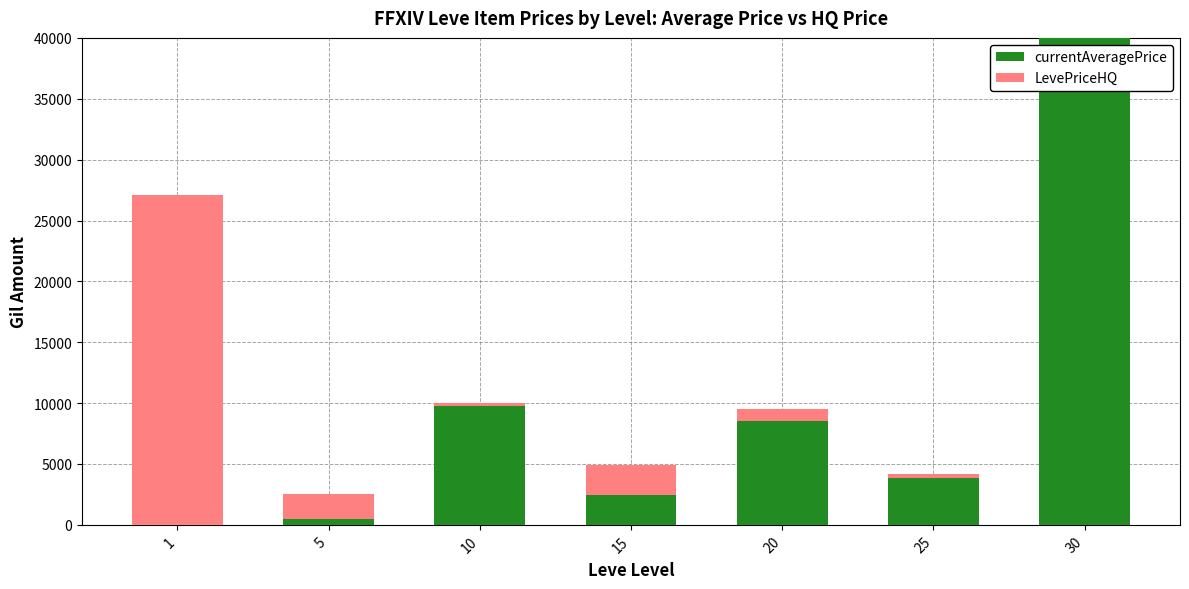

Reading left to right, list all the values displayed in this chart.

currentAveragePrice: 1=27128	5=2507	10=10000	15=2486	20=8500	25=4166	30=40000
LevePriceHQ: 1=-27128	5=-2058	10=-250	15=2464	20=1000	25=-323	30=0